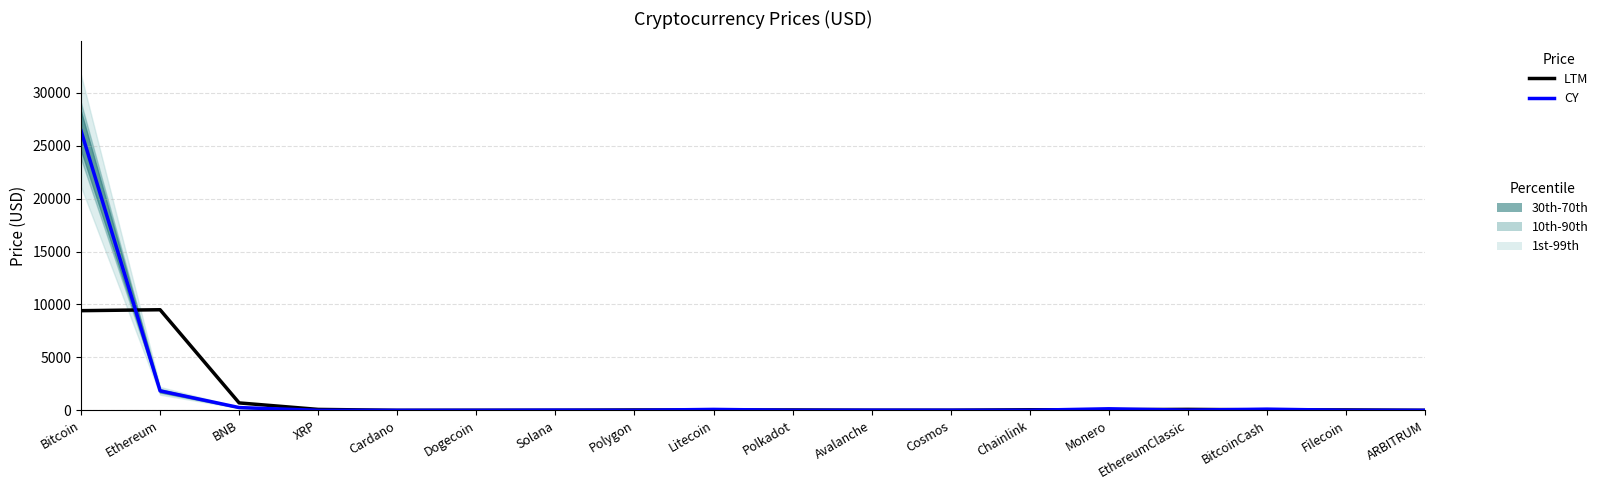

How many intersections are there between CY and LTM?

13